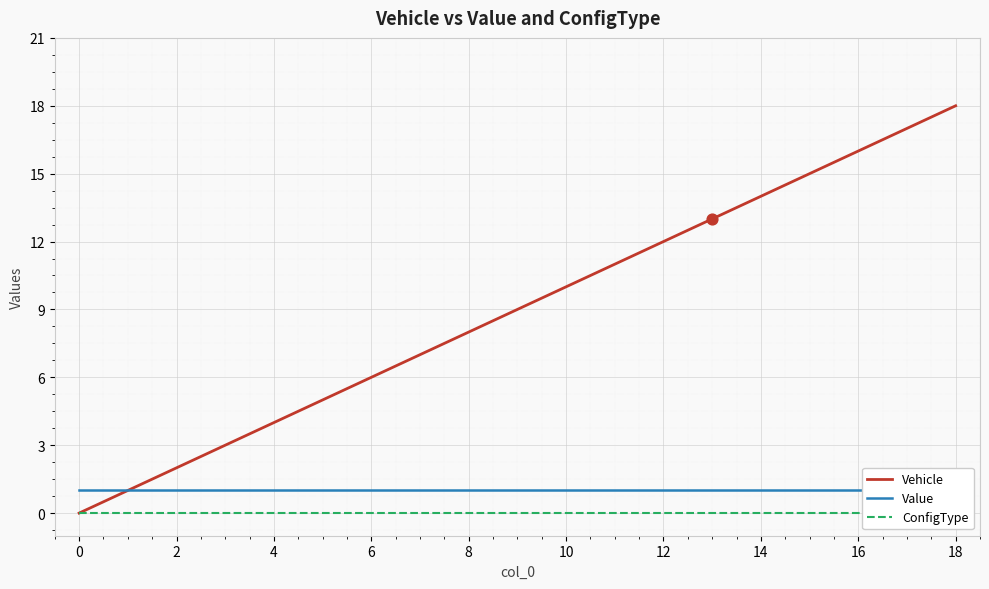

Which series contains the lowest Y value?

Vehicle